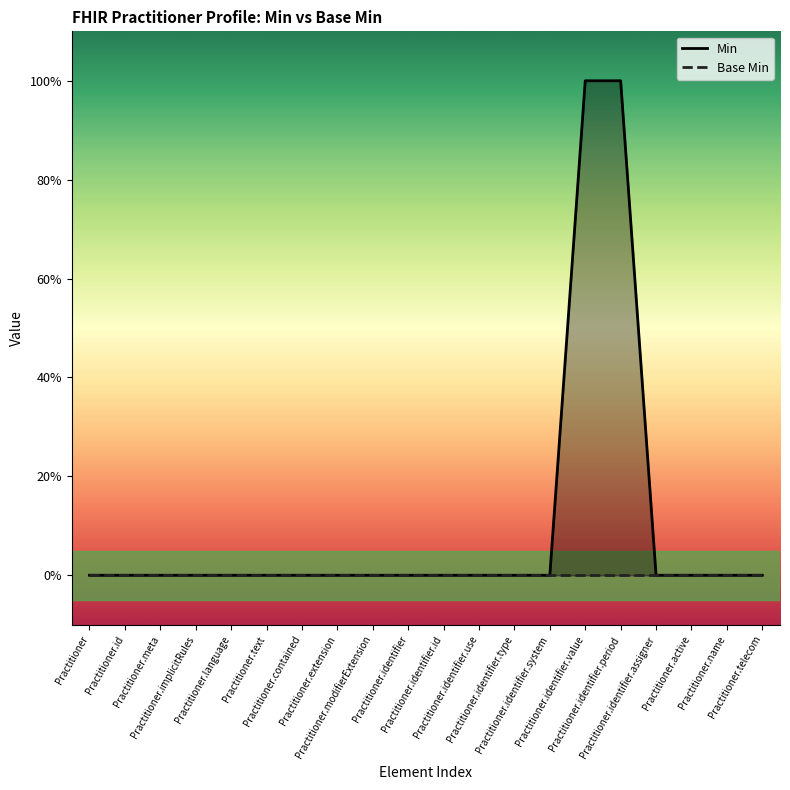

Which series has the largest range (max minus min)?

Min